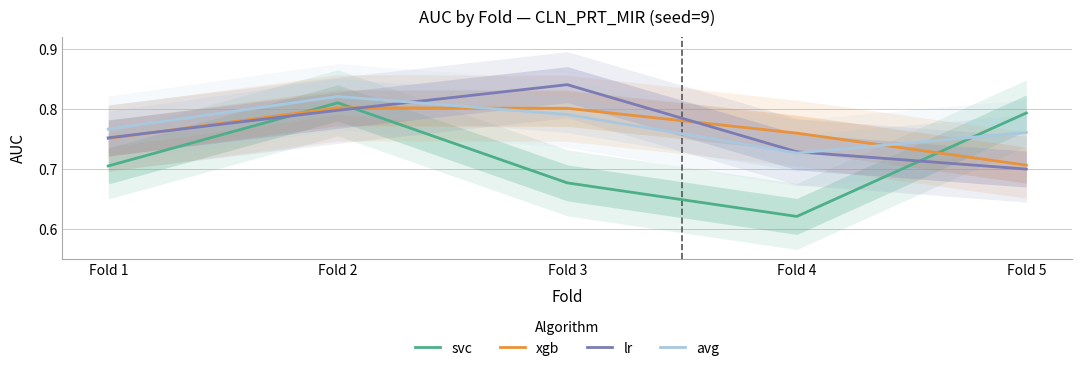

Is the value of xgb at Fold 2 greater than the value of lr at Fold 4?

Yes